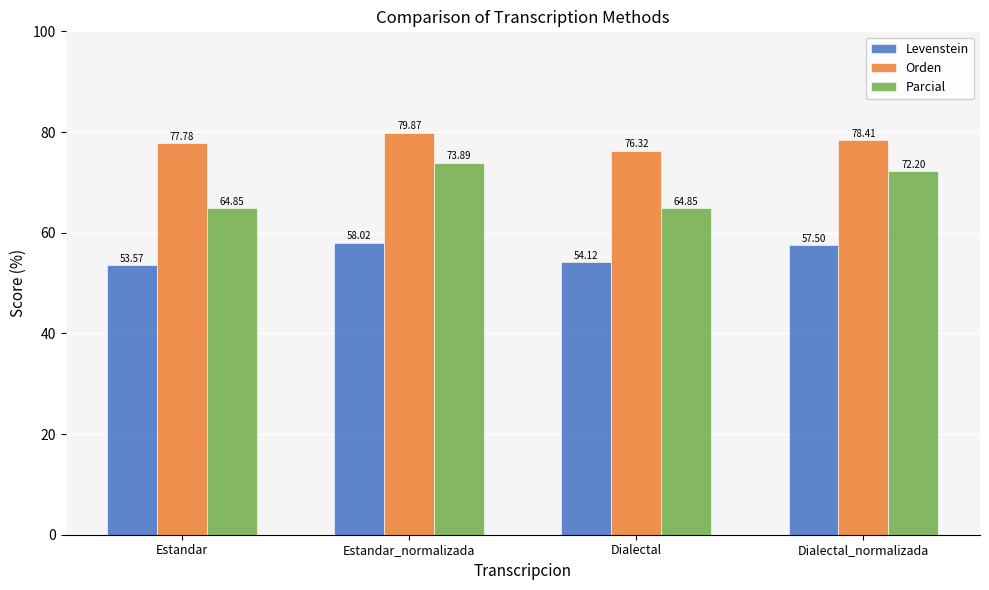

Which series has the largest total across all categories?

Orden